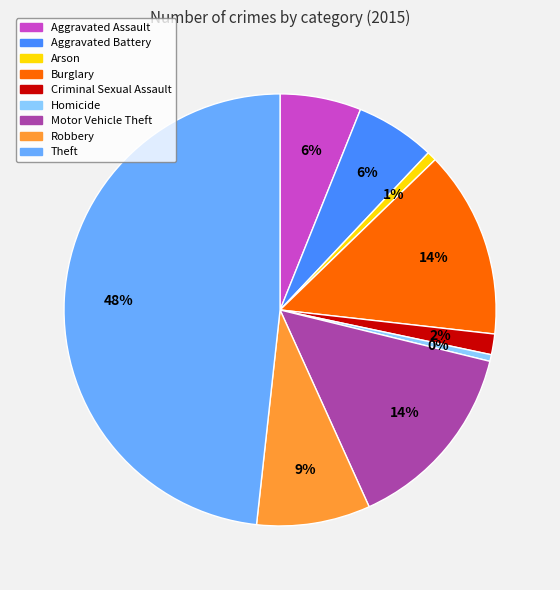

Which has a higher value, Robbery or Theft?

Theft